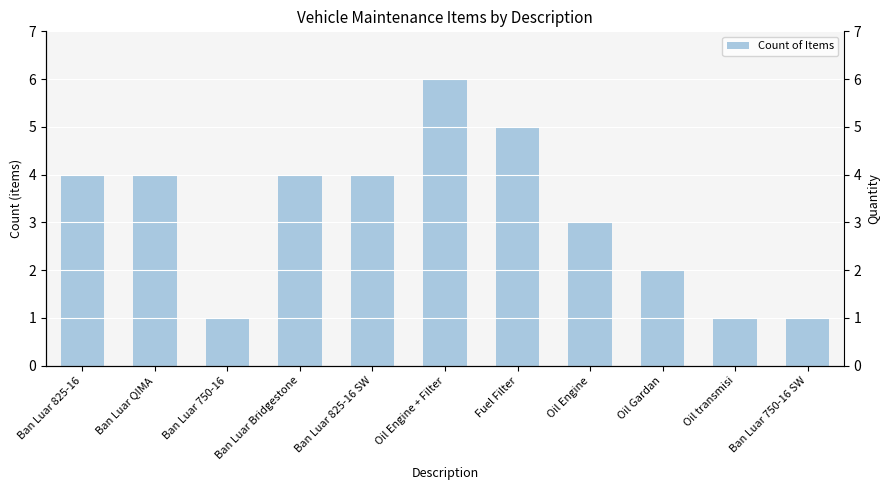

At which category does the chart reach its peak across all series?

Oil Engine + Filter